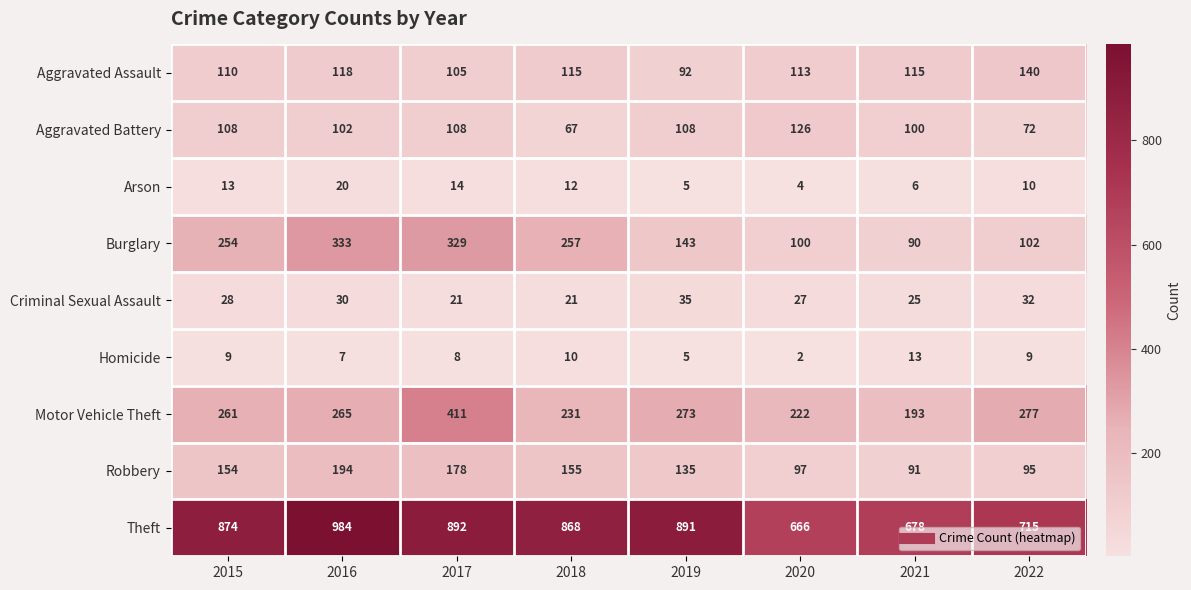

Which series has the widest spread of values?

Theft